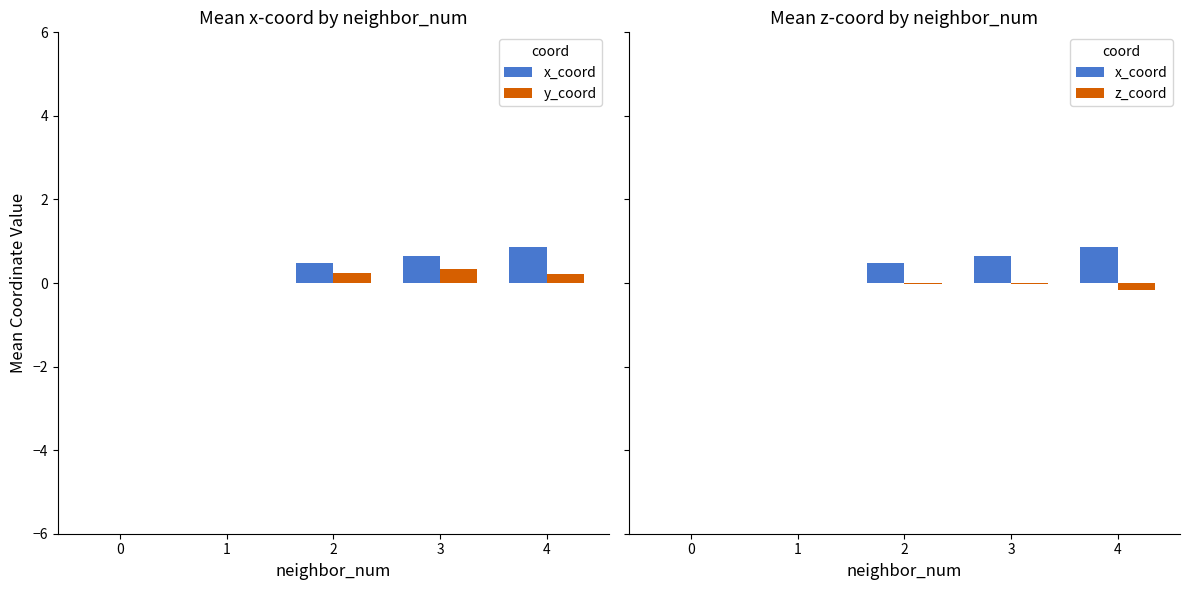

What is the difference between the second highest and second lowest values in the y_coord series?

0.2